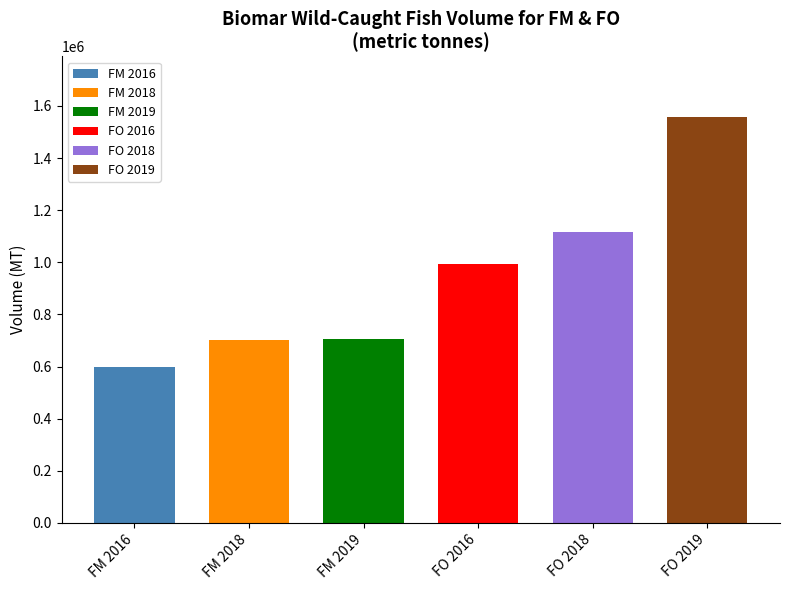

Between 2018 and 2019, which series saw the biggest shift?

volume of wild-caught fish for FO